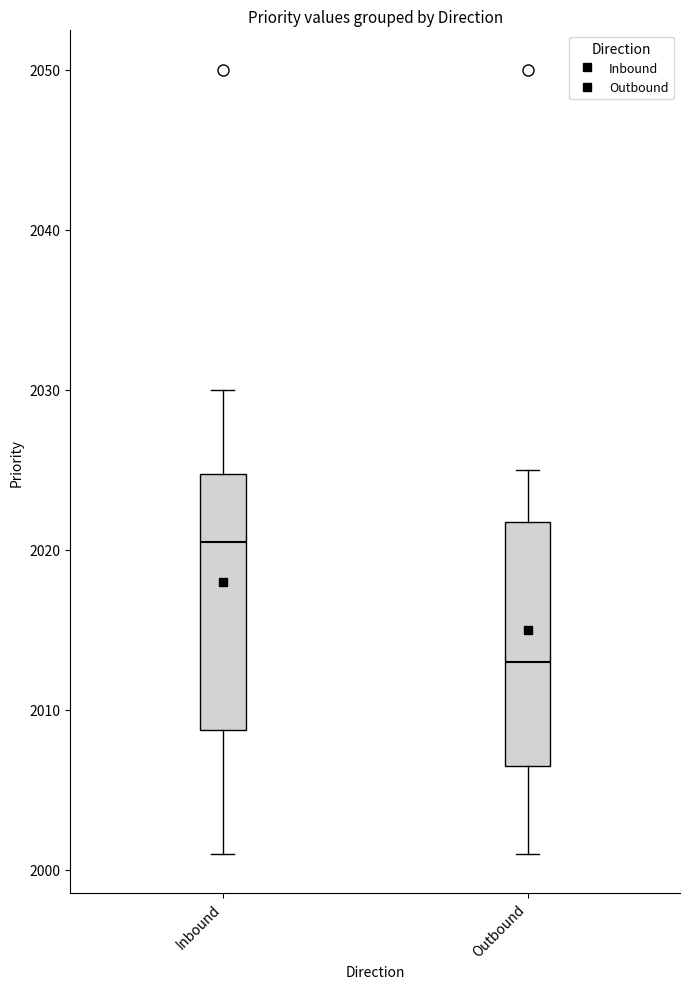

Reading left to right, read every box against the y-axis: the position of its median line, the range the box covers, and the ends of its whiskers. The values are not printed on the chart, so give them approximately, as read against the axis.

Inbound: median 2021, box 2009 to 2025, whiskers 2001 to 2030
Outbound: median 2013, box 2007 to 2022, whiskers 2001 to 2025